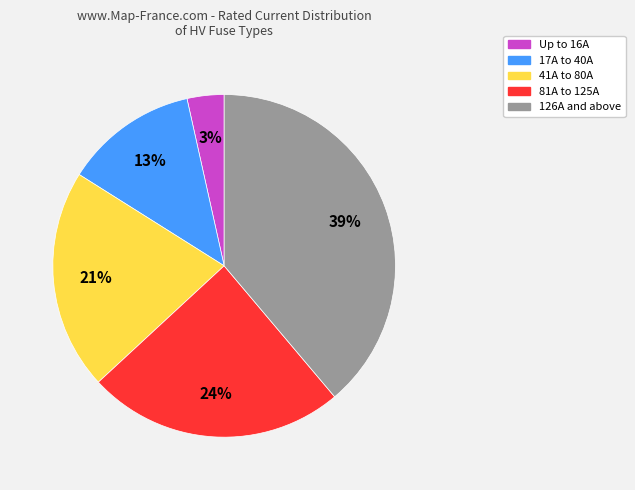

Count the number of slices in the pie.

5